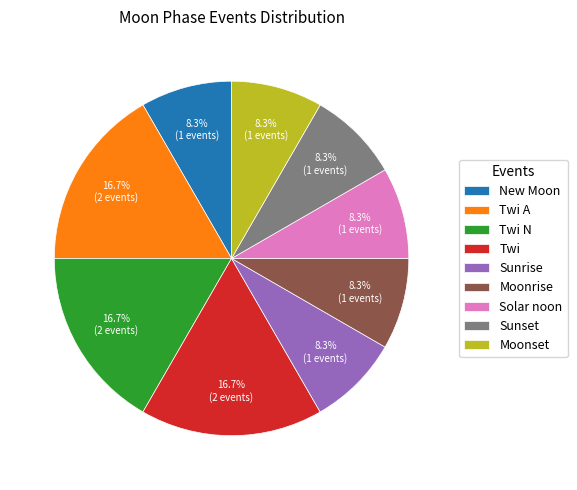

Does any single category account for the majority?

No